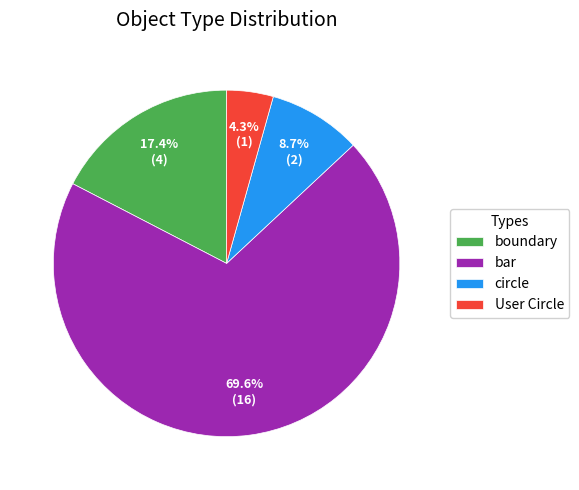

To the nearest percent, what is the average slice percentage?

25%